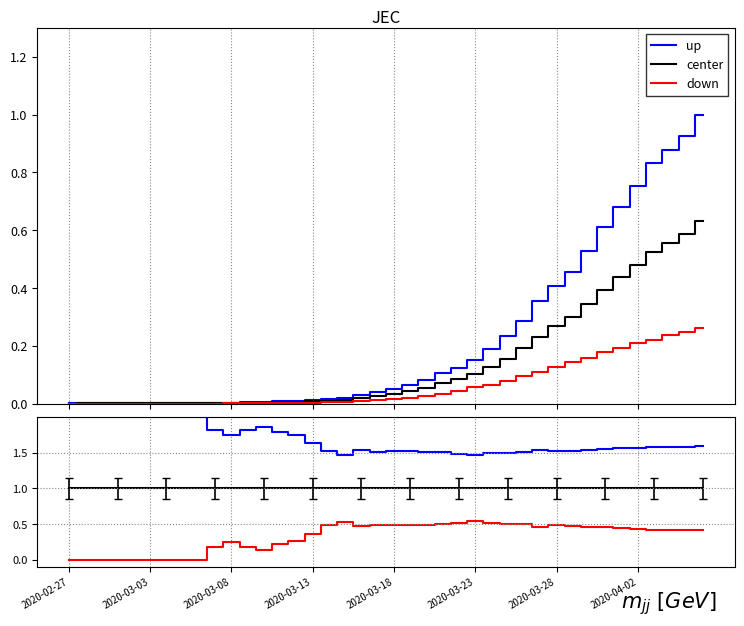

True or false: up and center intersect in this chart.

False